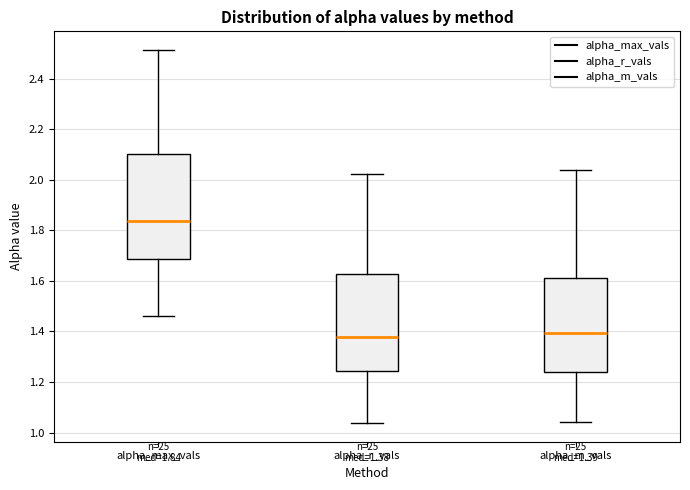

Comparing the boxes themselves (not the whiskers), which one is the tallest?

alpha_max_vals